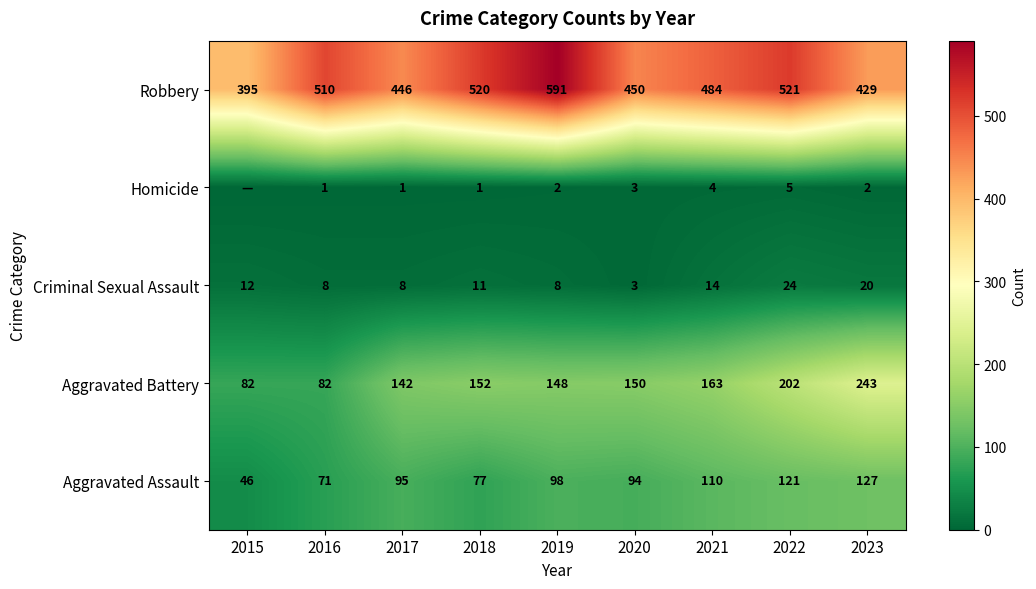

Count the number of categories in the chart.

9